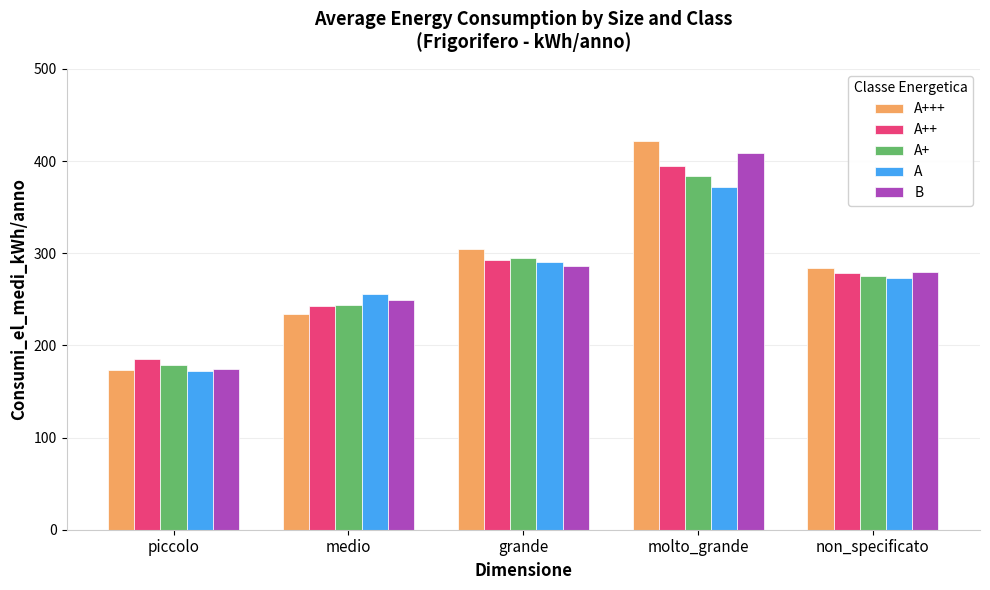

At which label is A closest to 272?

non_specificato